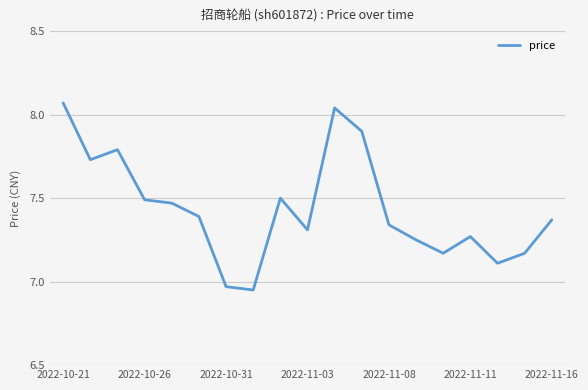

What is the difference between the maximum and minimum values?

1.1